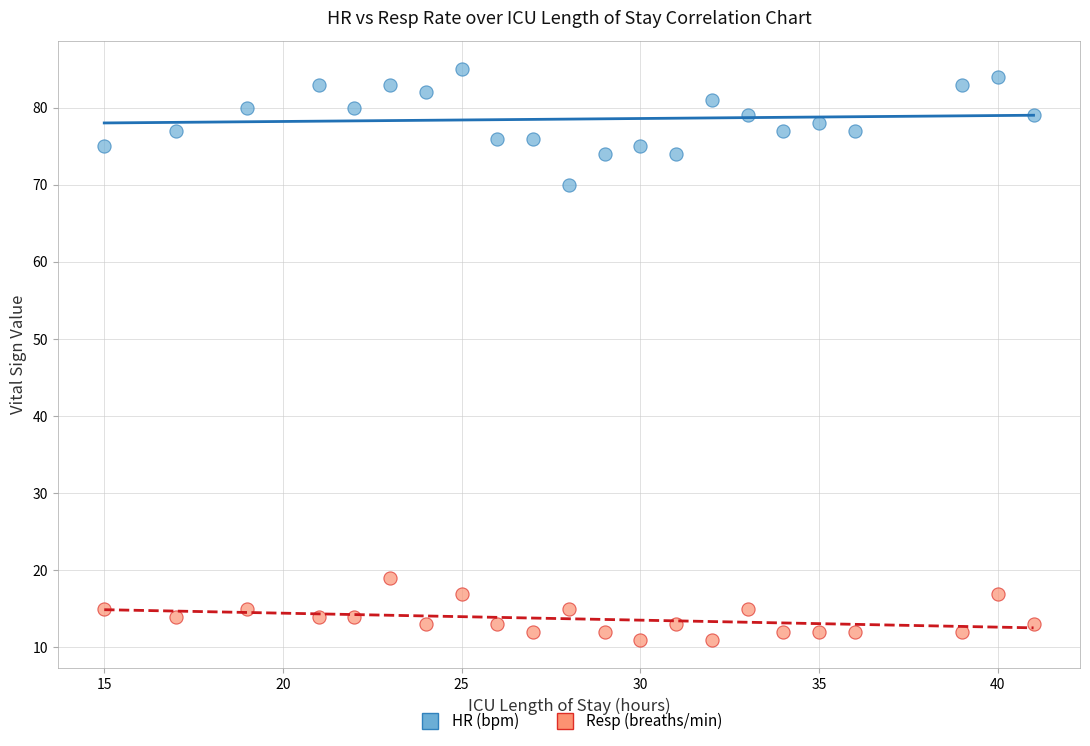

What are all the series names shown in the legend?

HR (bpm), Resp (breaths/min)